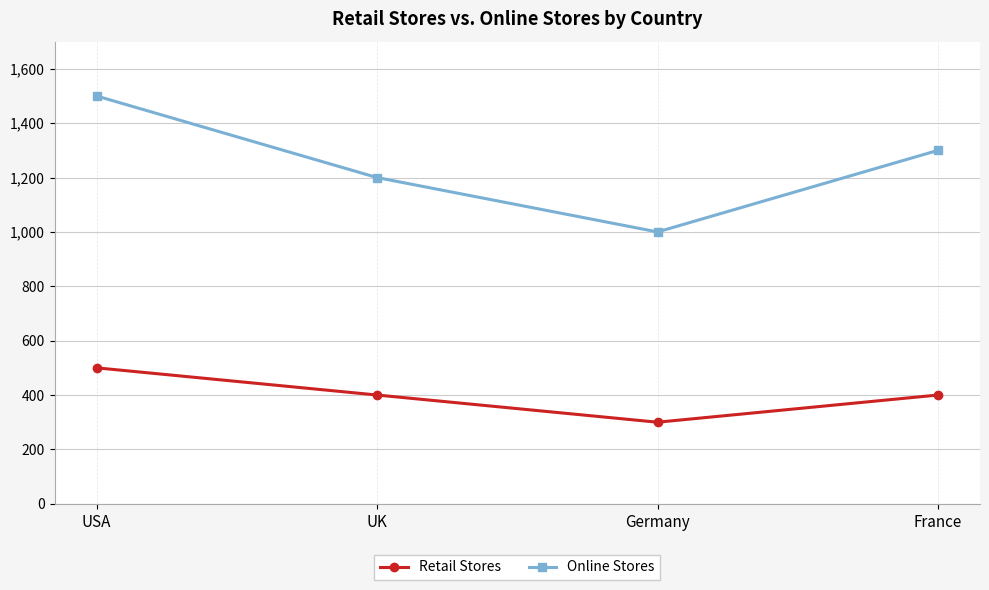

Which label corresponds to the largest value in the chart?

USA